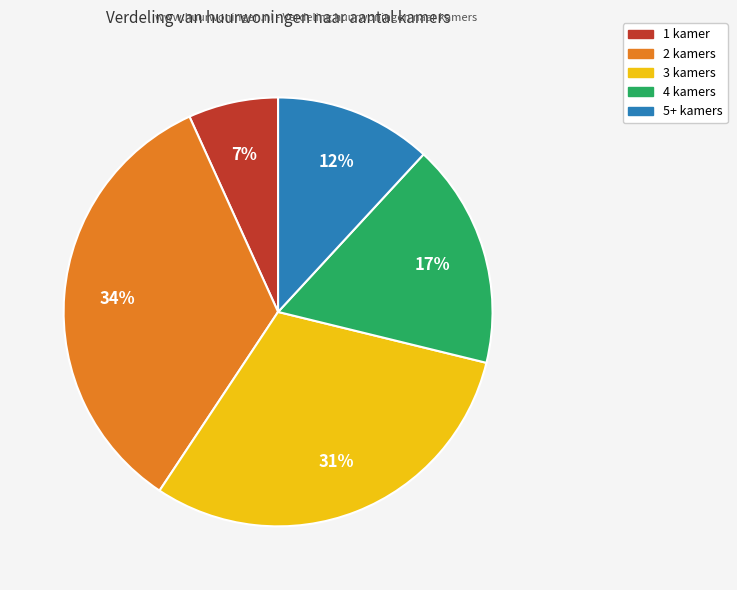

Rank the categories by value from highest to lowest.

2 kamers, 3 kamers, 4 kamers, 5+ kamers, 1 kamer